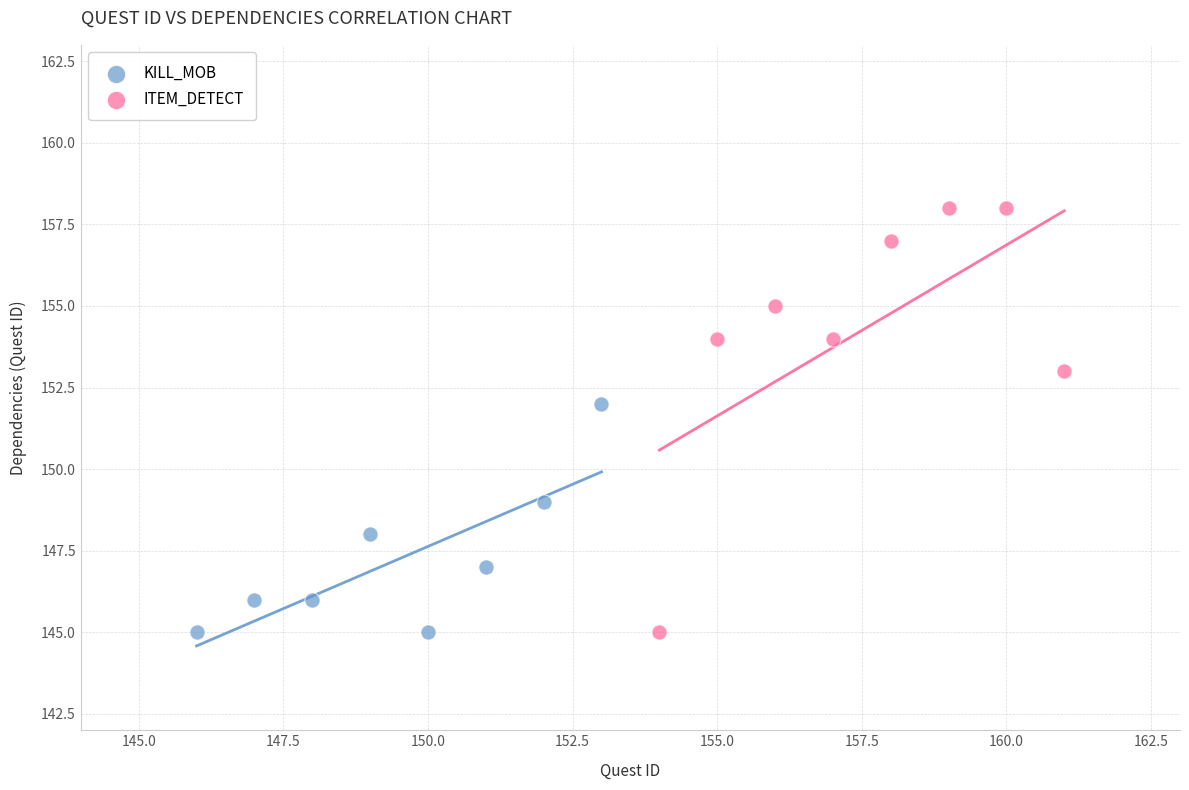

Which series has the widest spread of Y values?

ITEM_DETECT